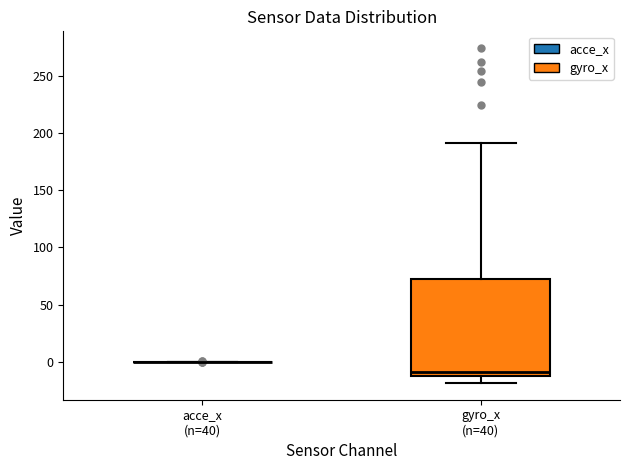

Where is the upper edge of the box for gyro_x (n=40) on the y-axis? The values are not printed on the chart, so give them approximately, as read against the axis.

70